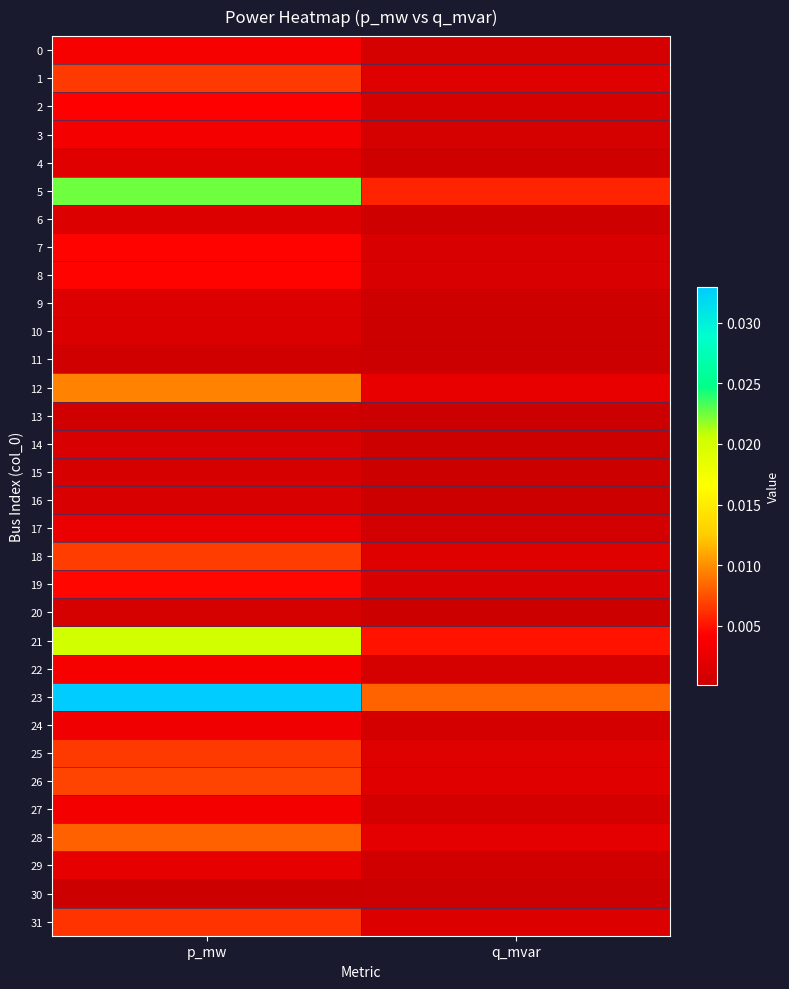

Between q_mvar and p_mw, which is larger?

p_mw